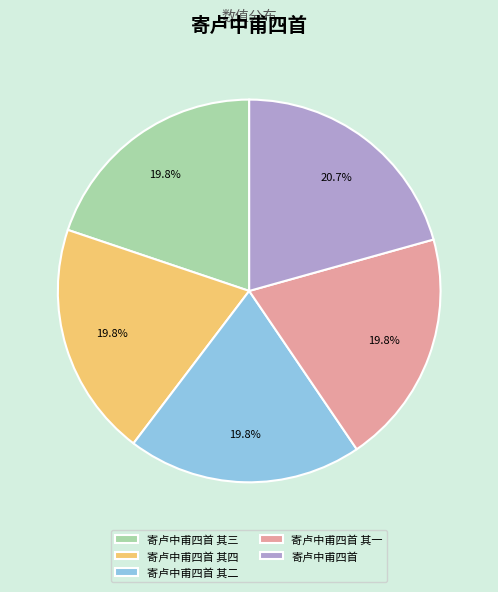

Do 寄卢中甫四首 其四 and 寄卢中甫四首 其二 together represent more than half of the pie?

No